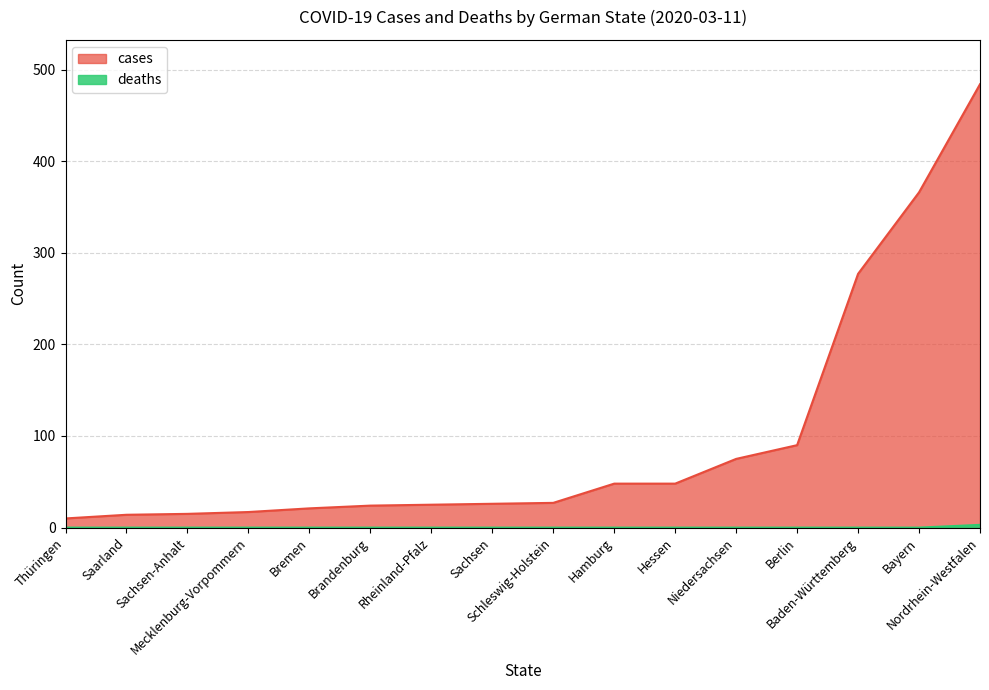

What is the minimum value for cases?

10